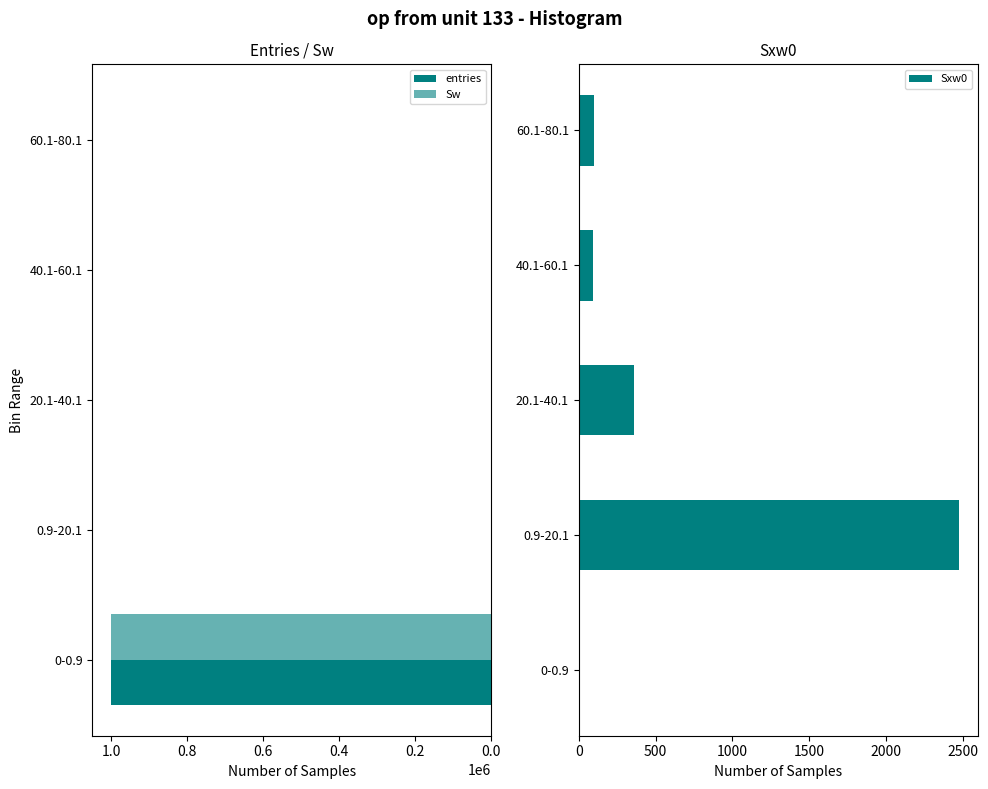

What is the lowest value of the entries series?

1